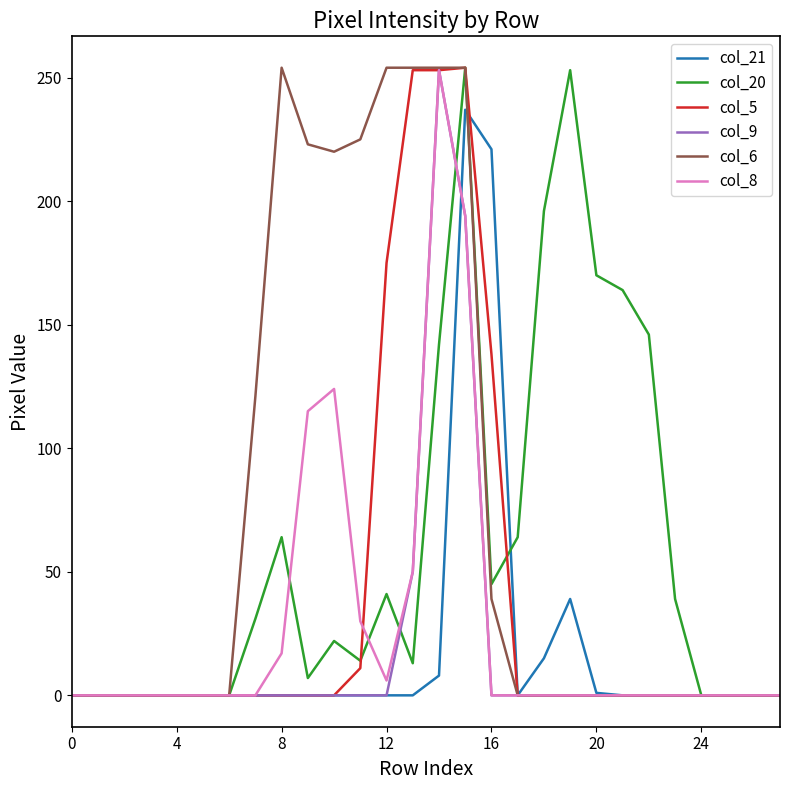

What is the maximum value shown in the chart?

254